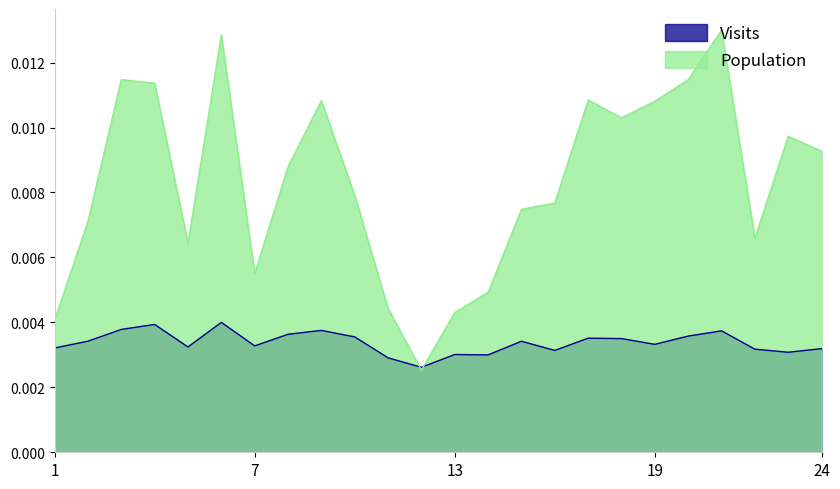

Does the chart display data point markers on the line(s)?

No